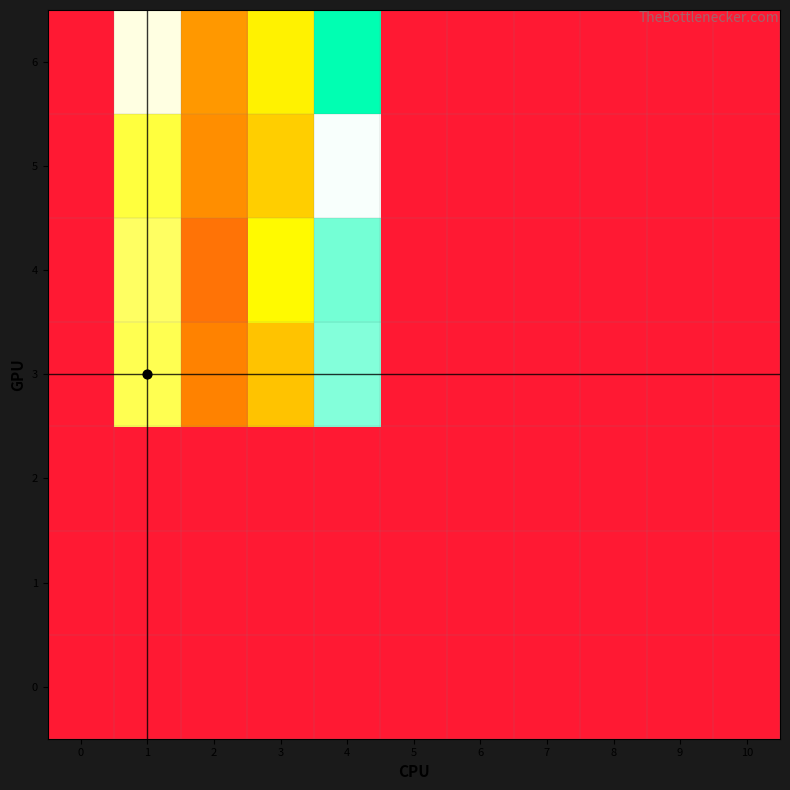

At which category is the sum across all series the highest?

4